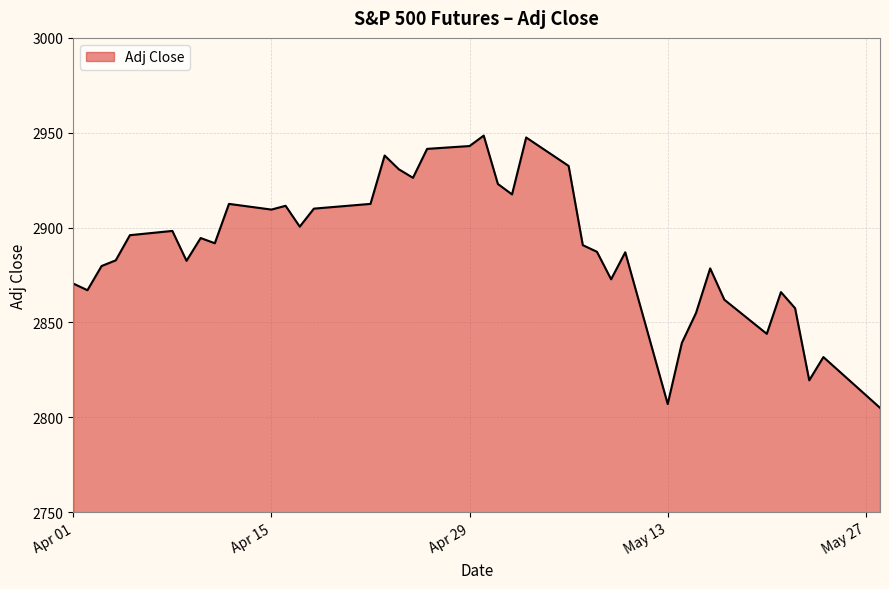

What is the minimum value shown in the chart?

2805.0